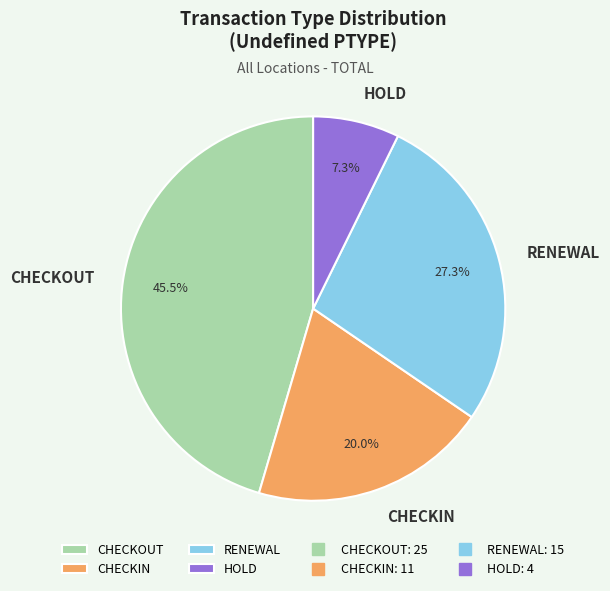

What is the ratio of the value at CHECKIN to the value at RENEWAL?

0.7